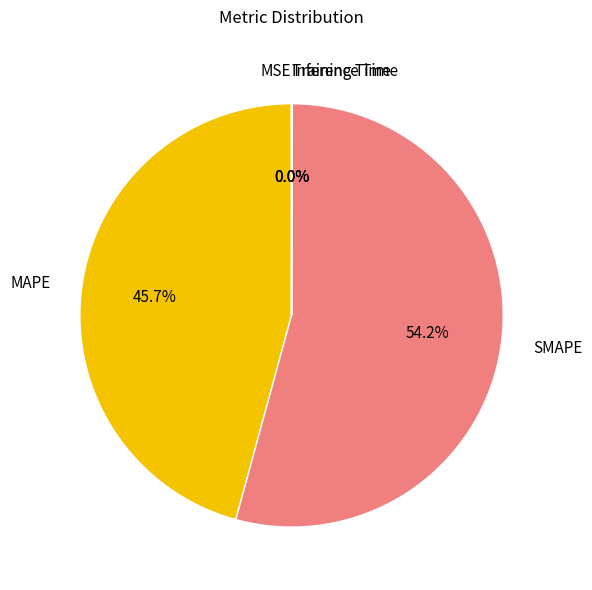

What is the largest slice in the pie chart?

SMAPE